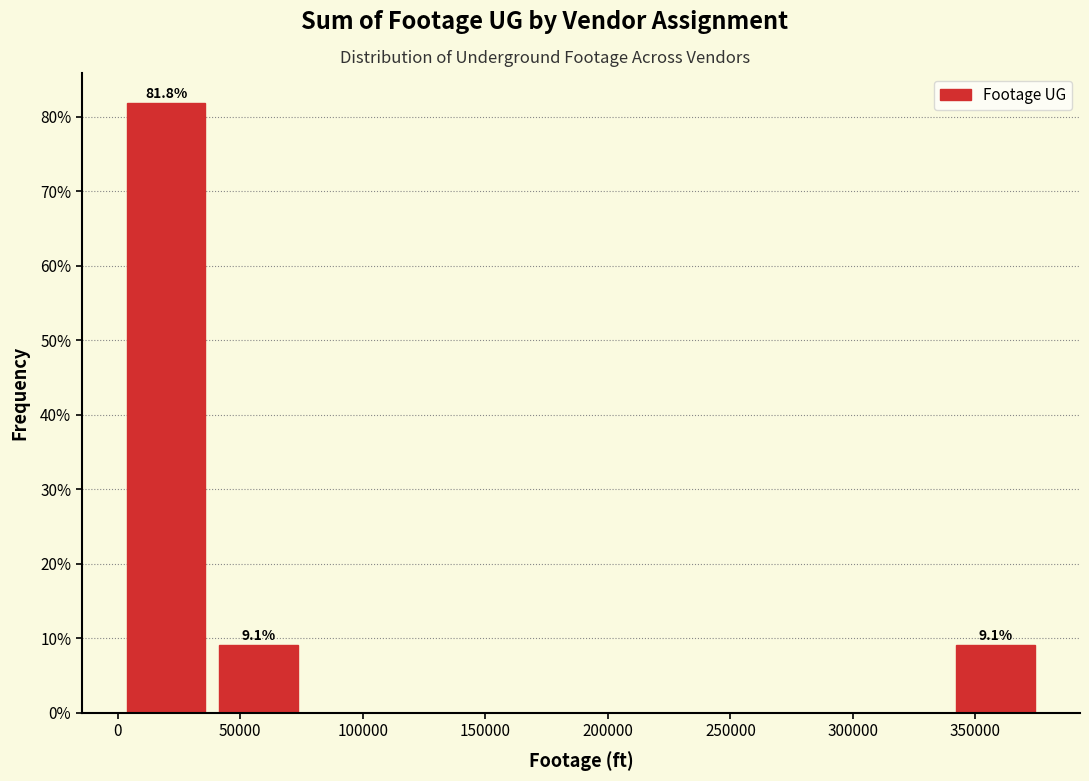

Which range on the x-axis has the tallest bar?

5000 to 40000